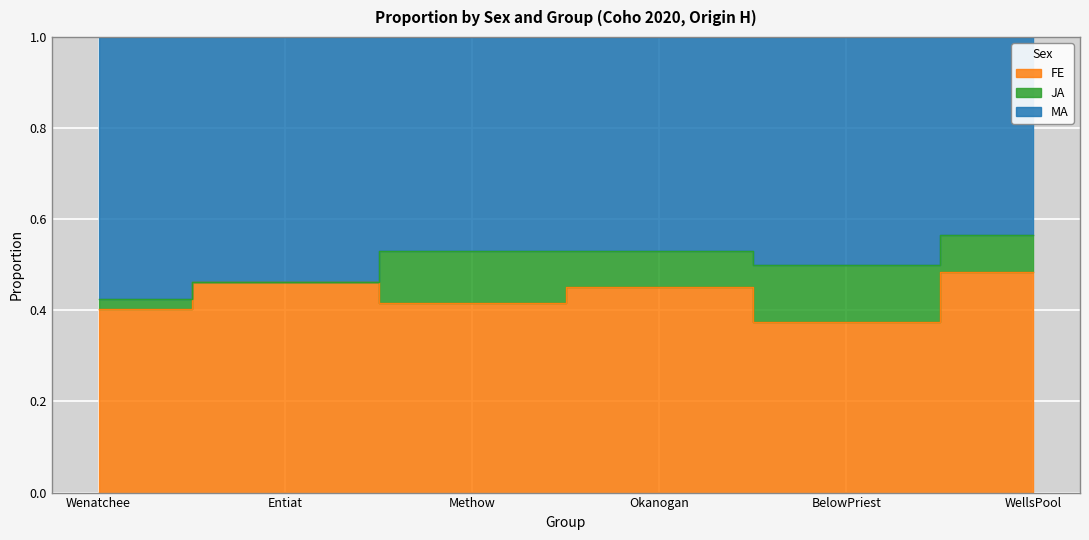

How many data points does each series have?

6